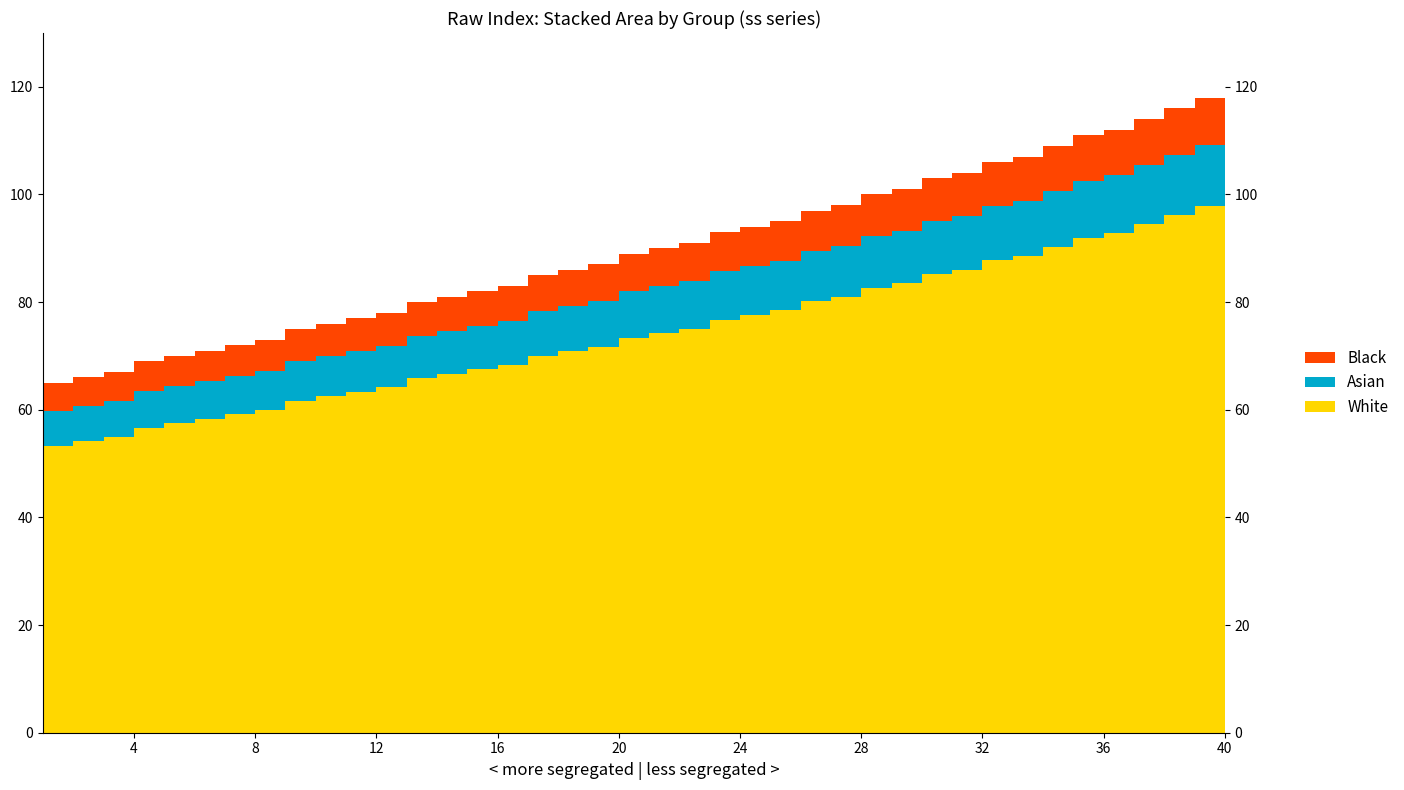

Reading right to left, extract all data points from this chart.

40=120	39=118	38=116	37=114	36=112	35=111	34=109	33=107	32=106	31=104	30=103	29=101	28=100	27=98	26=97	25=95	24=94	23=93	22=91	21=90	20=89	19=87	18=86	17=85	16=83	15=82	14=81	13=80	12=78	11=77	10=76	9=75	8=73	7=72	6=71	5=70	4=69	3=67	2=66	1=65